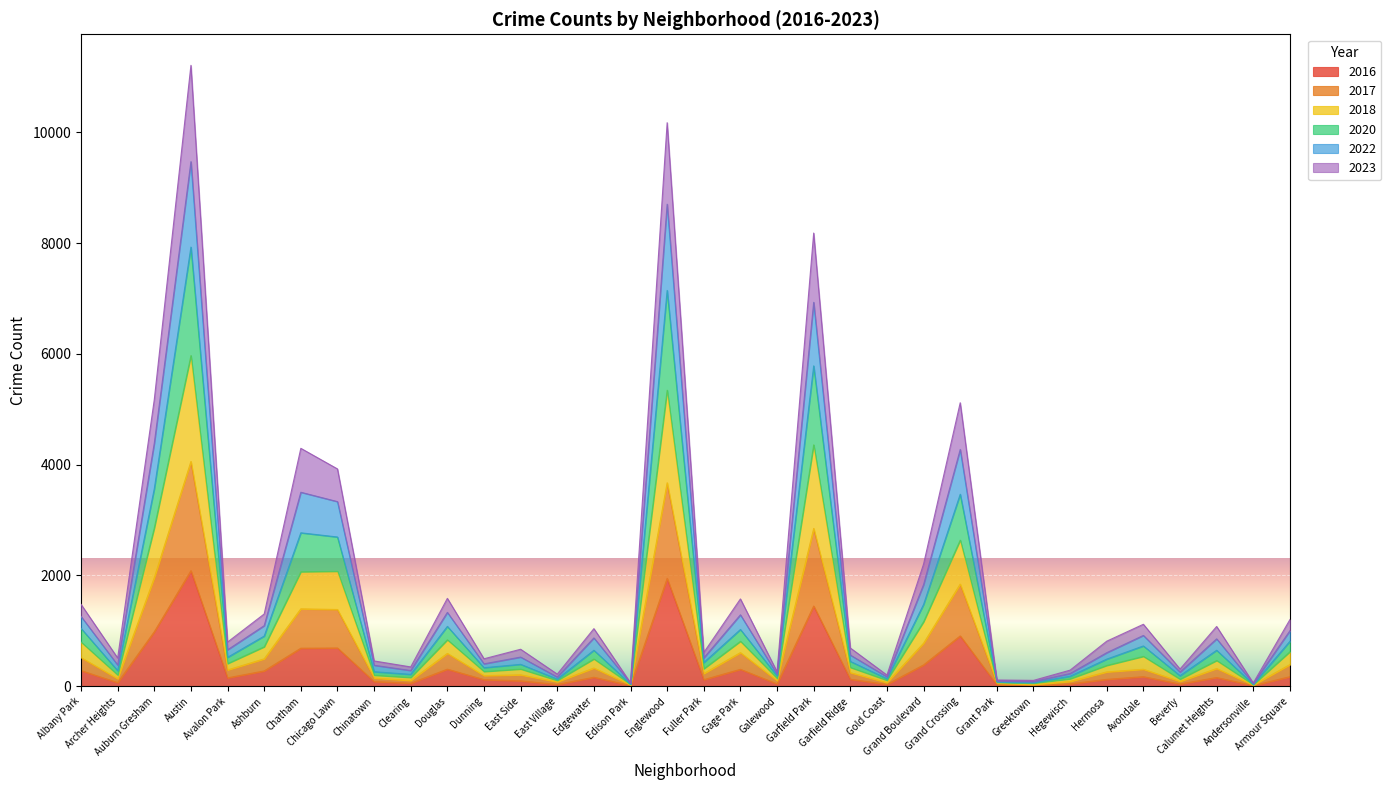

True or false: 2018 and 2016 cross at least once.

False